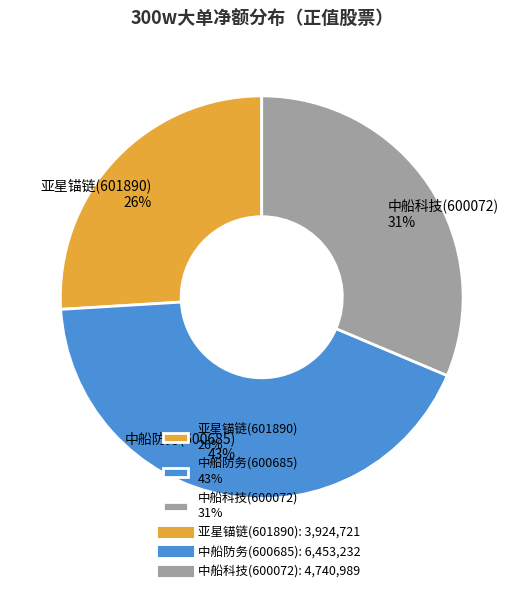

To the nearest percent, what is the combined percentage of 中船科技(600072) and 亚星锚链(601890)?

57%